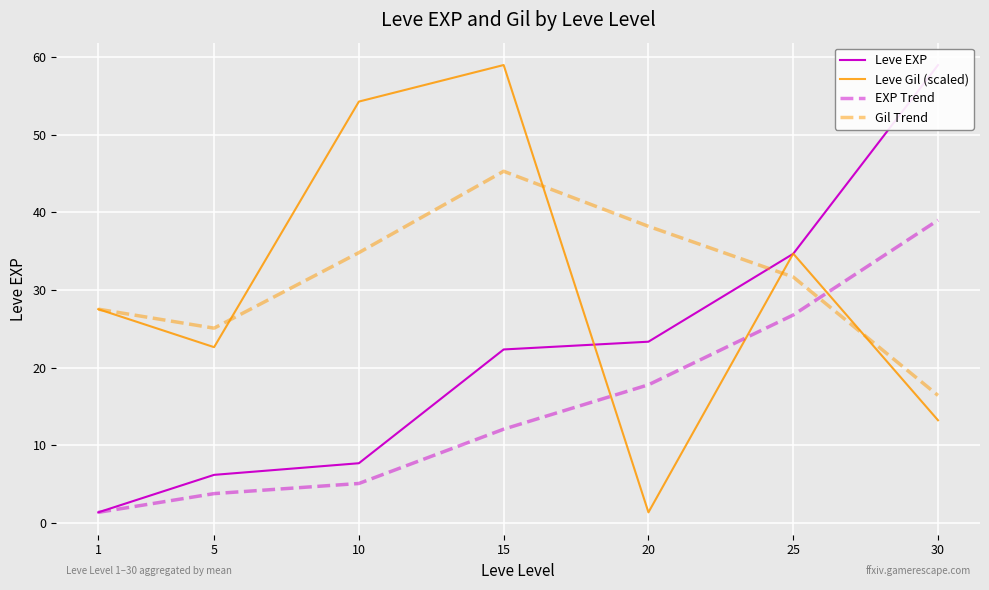

Reading left to right, extract all data points from this chart.

Leve EXP: 1=1.3	5=6.2	10=7.7	15=22.3	20=23.3	25=34.7	30=59.0
Leve Gil (scaled): 1=27.5	5=22.6	10=54.3	15=59.0	20=1.3	25=34.7	30=13.2
EXP Trend: 1=1.3	5=3.8	10=5.1	15=12.1	20=17.8	25=26.8	30=39.0
Gil Trend: 1=27.5	5=25.1	10=34.8	15=45.3	20=38.2	25=31.7	30=16.4